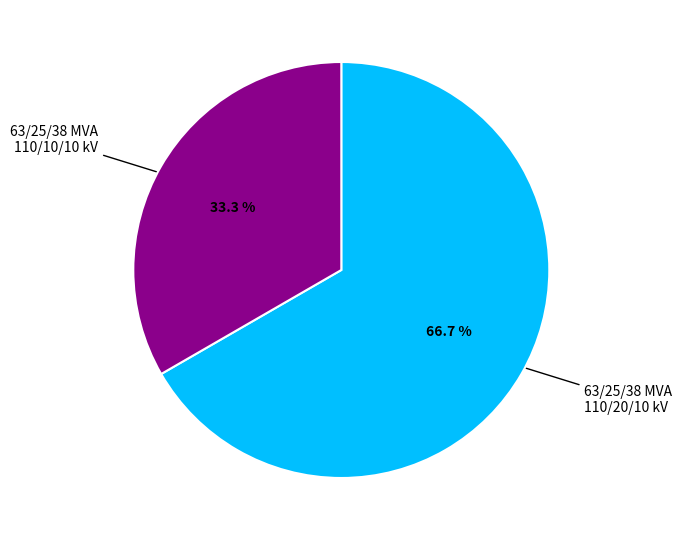

Approximately how many times larger is the value at 63/25/38 MVA 110/10/10 kV compared to 63/25/38 MVA 110/20/10 kV?

0.5